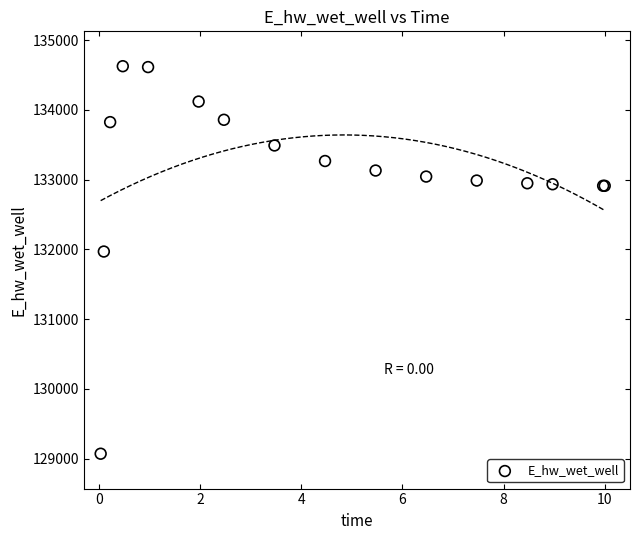

What Y value in the scatter plot is closest to 131849?

131970.1